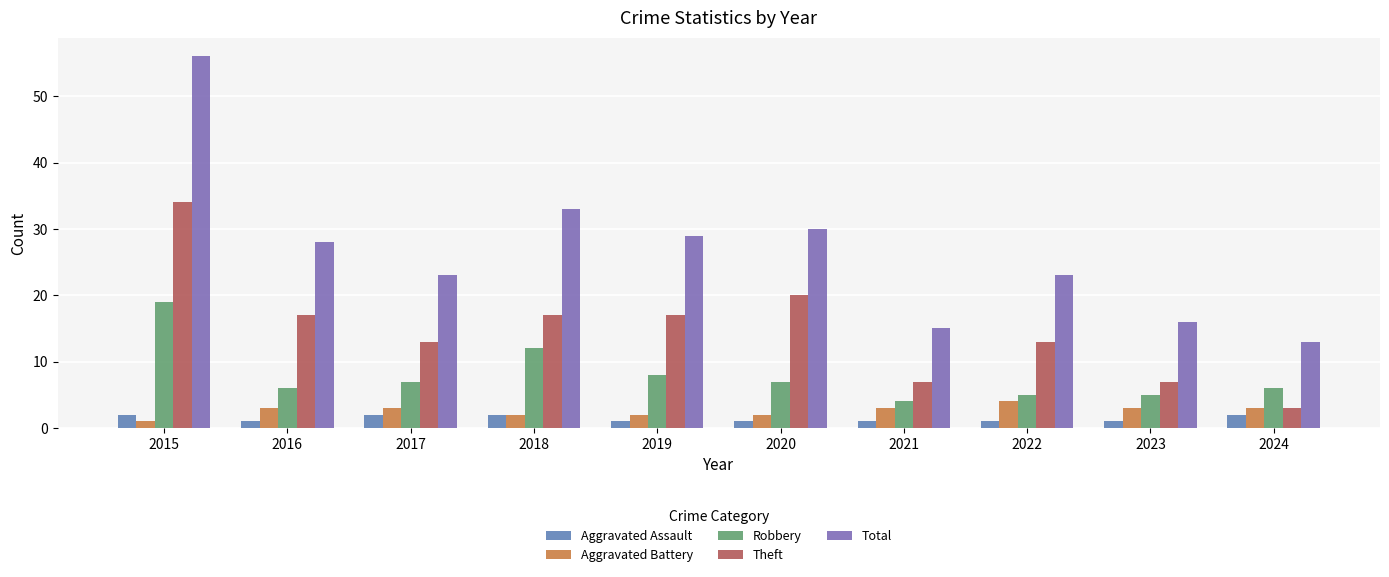

What is the sum of the Aggravated Battery values at 2019 and 2021?

5